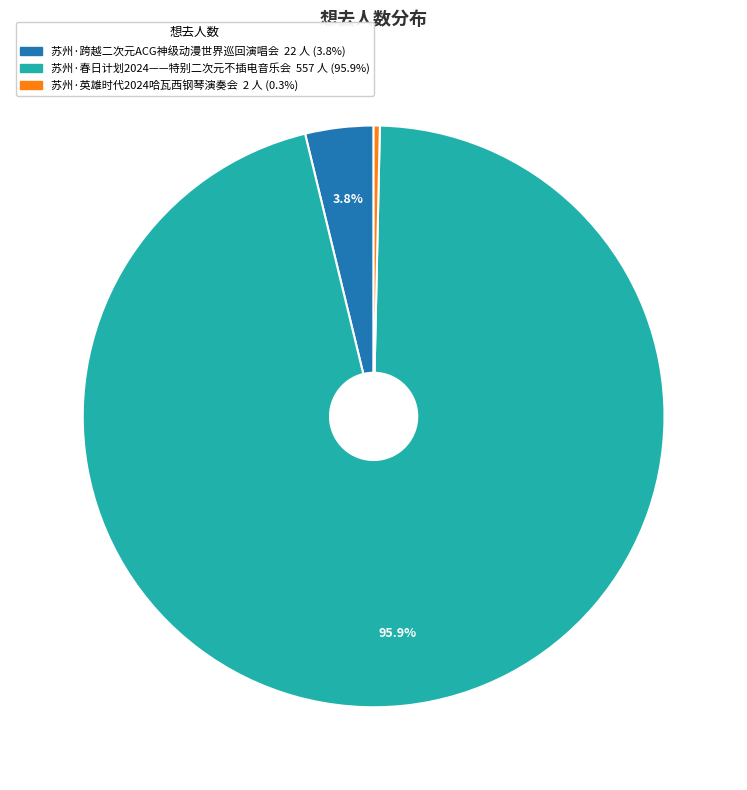

What is the majority slice?

苏州·春日计划2024——特别二次元不插电音乐会